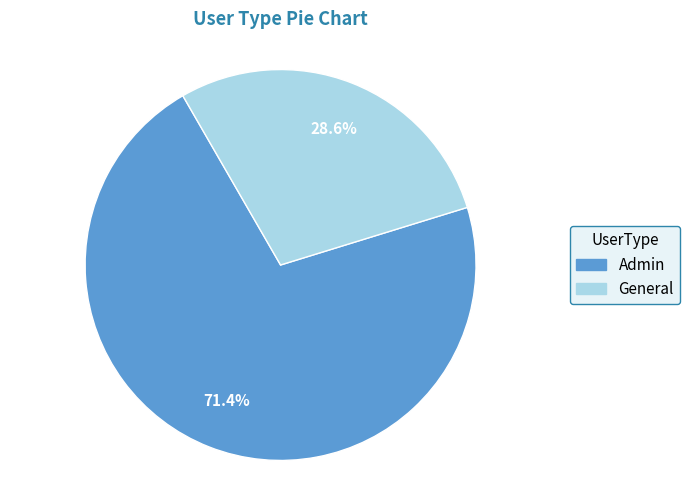

Between Admin and General, which is larger?

Admin